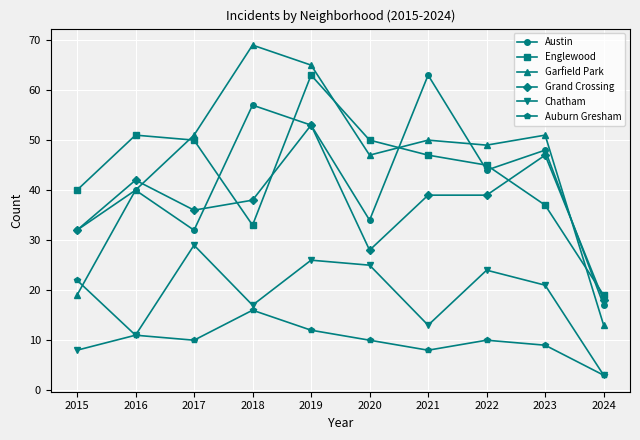

Where is the first local minimum for Austin?

2017